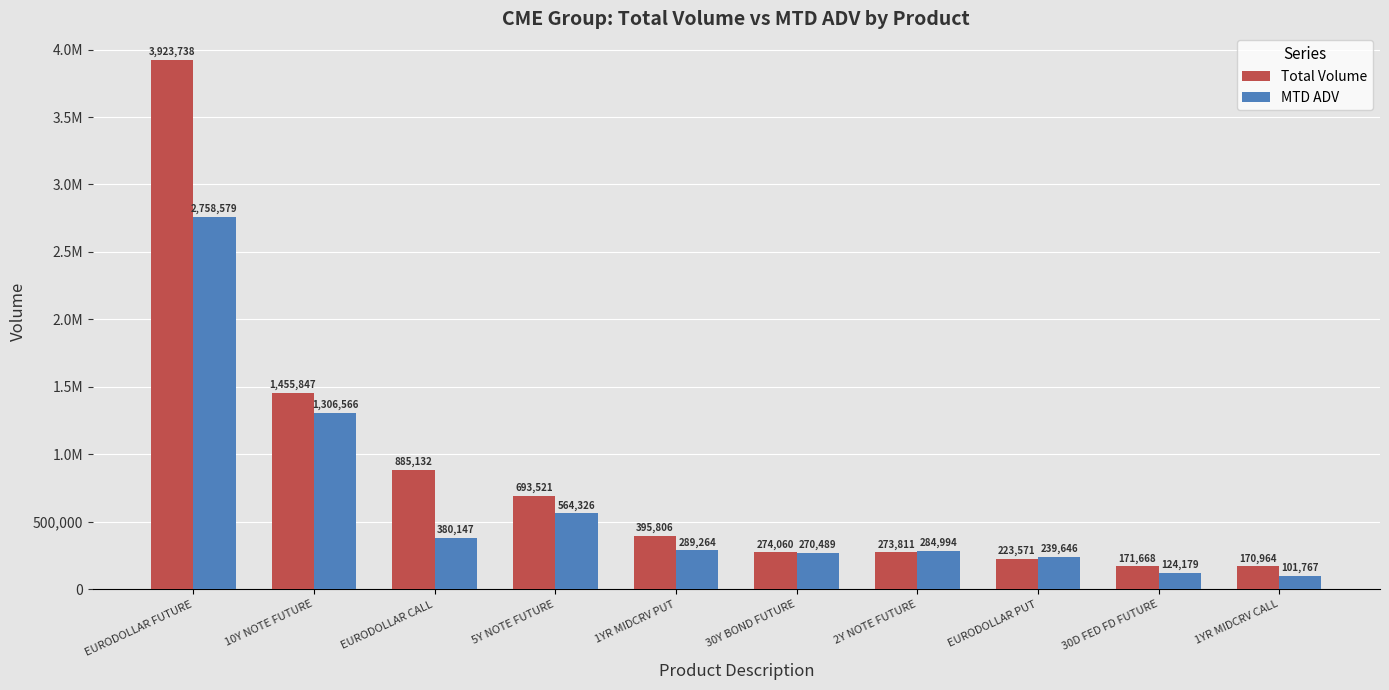

Read the Total Volume value at EURODOLLAR CALL.

885132.0